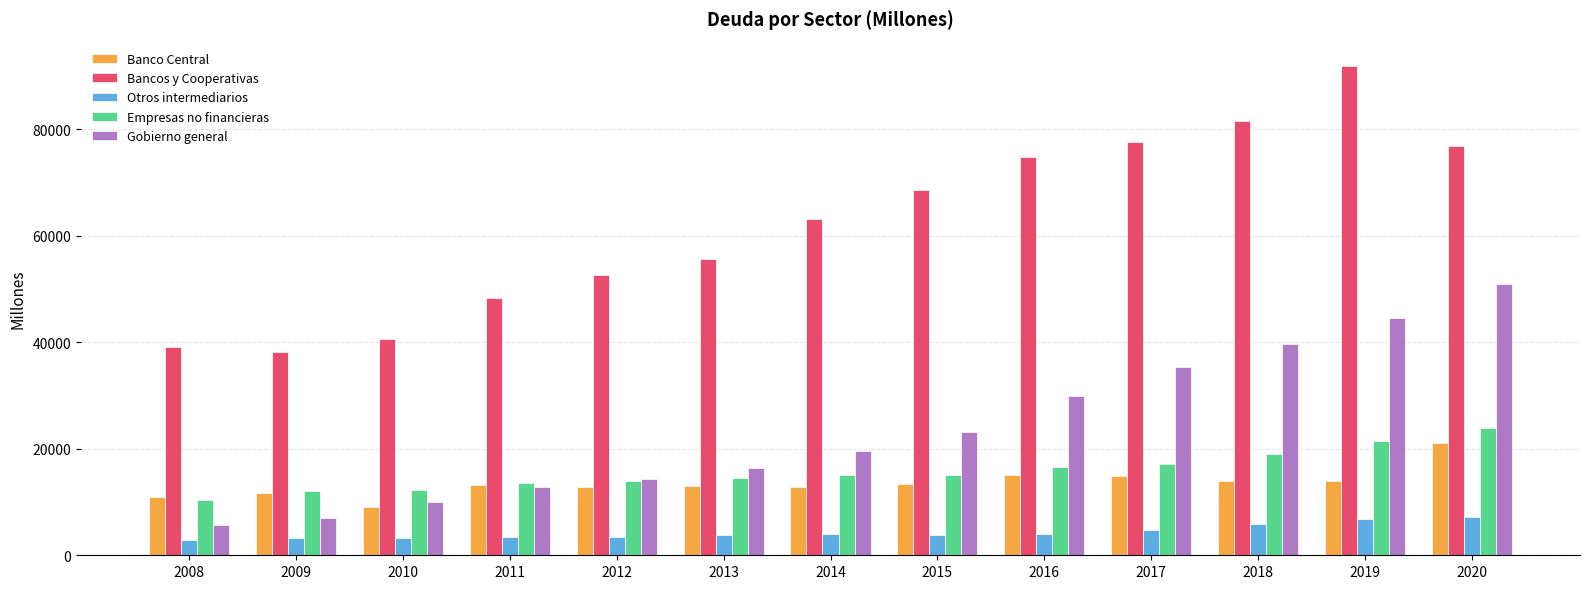

What is the difference between the highest and lowest values at 2016?

70744